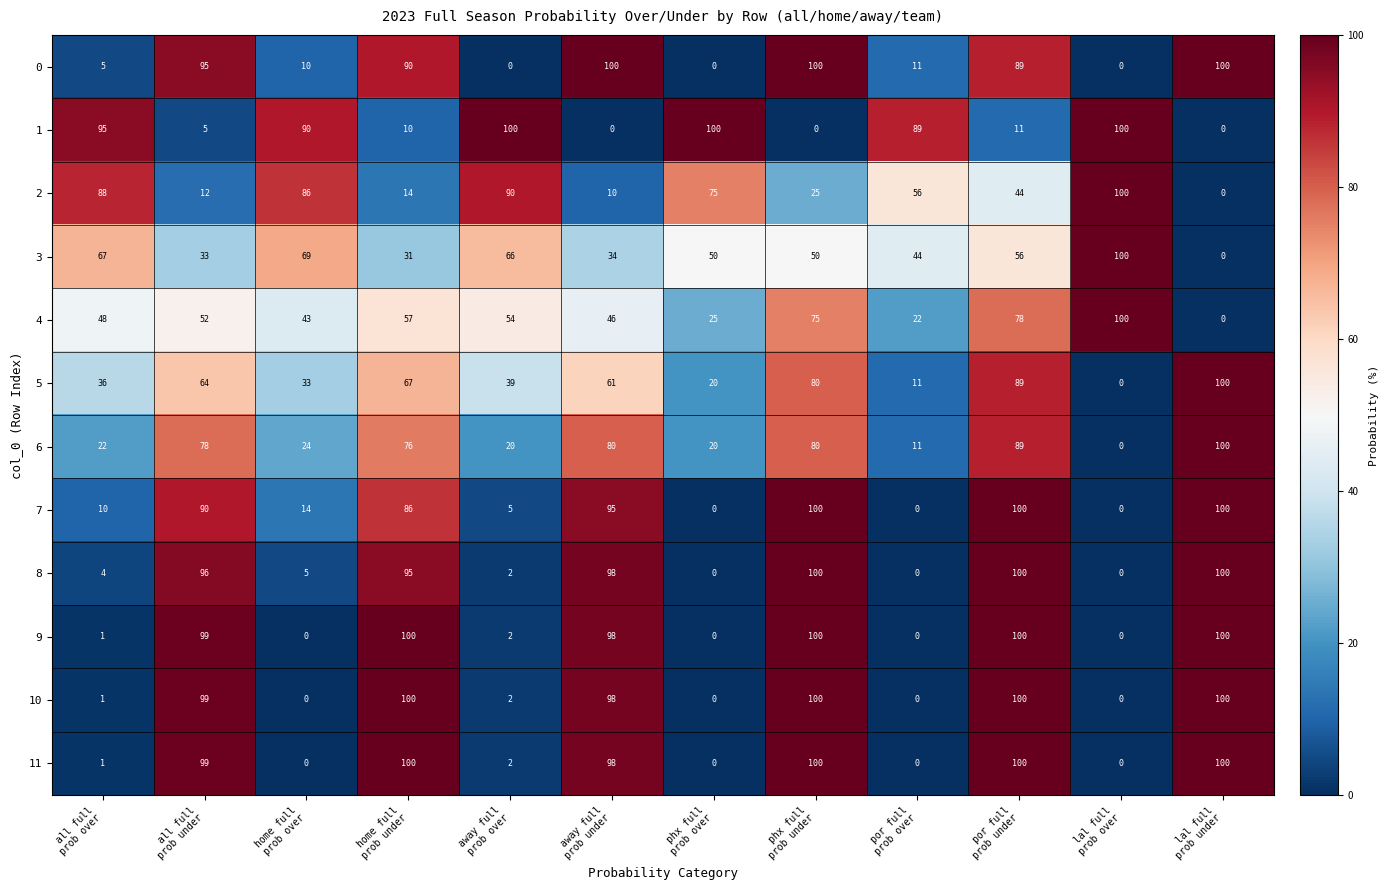

What is the highest value of the 0 series?

100